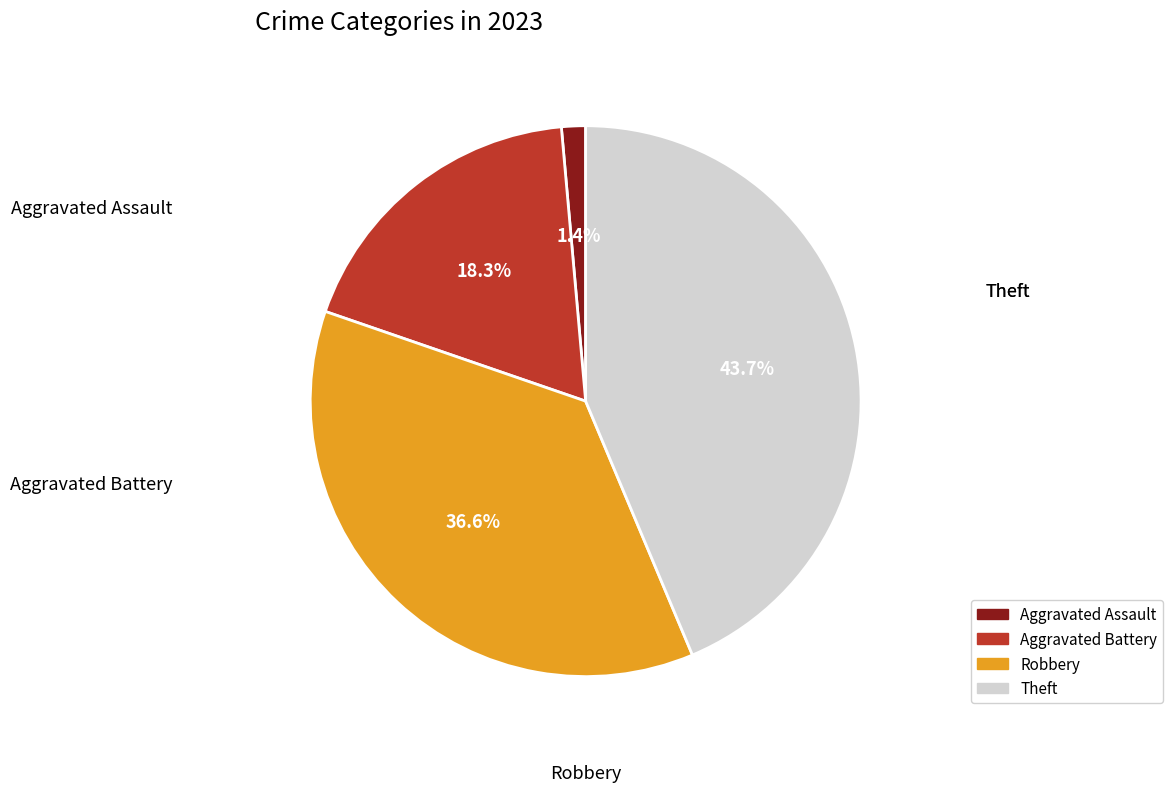

Between Aggravated Battery and Aggravated Assault, which is larger?

Aggravated Battery